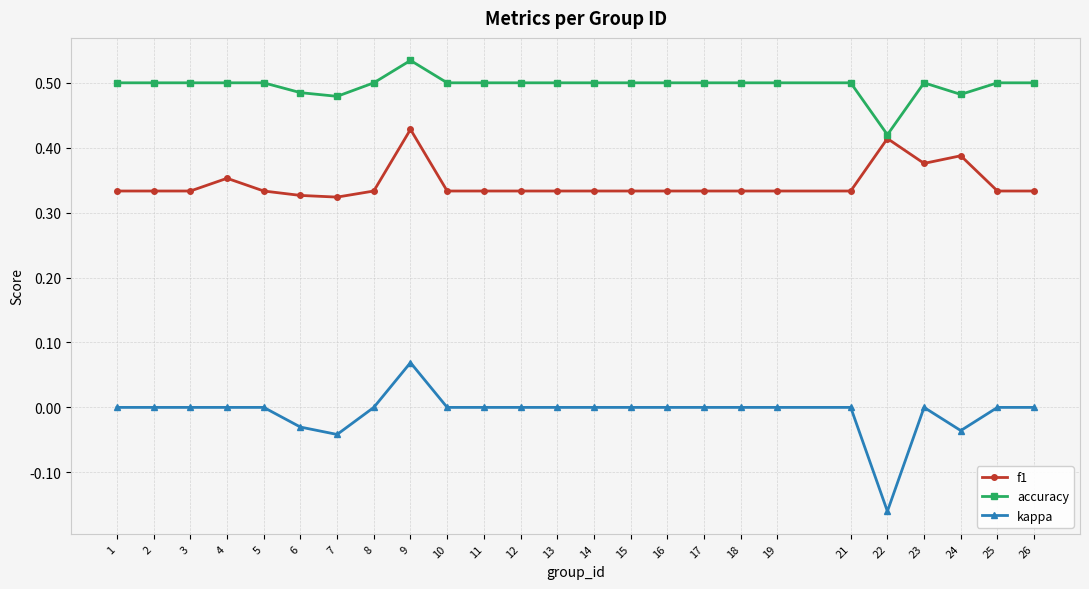

How many categories are shown in the chart?

25